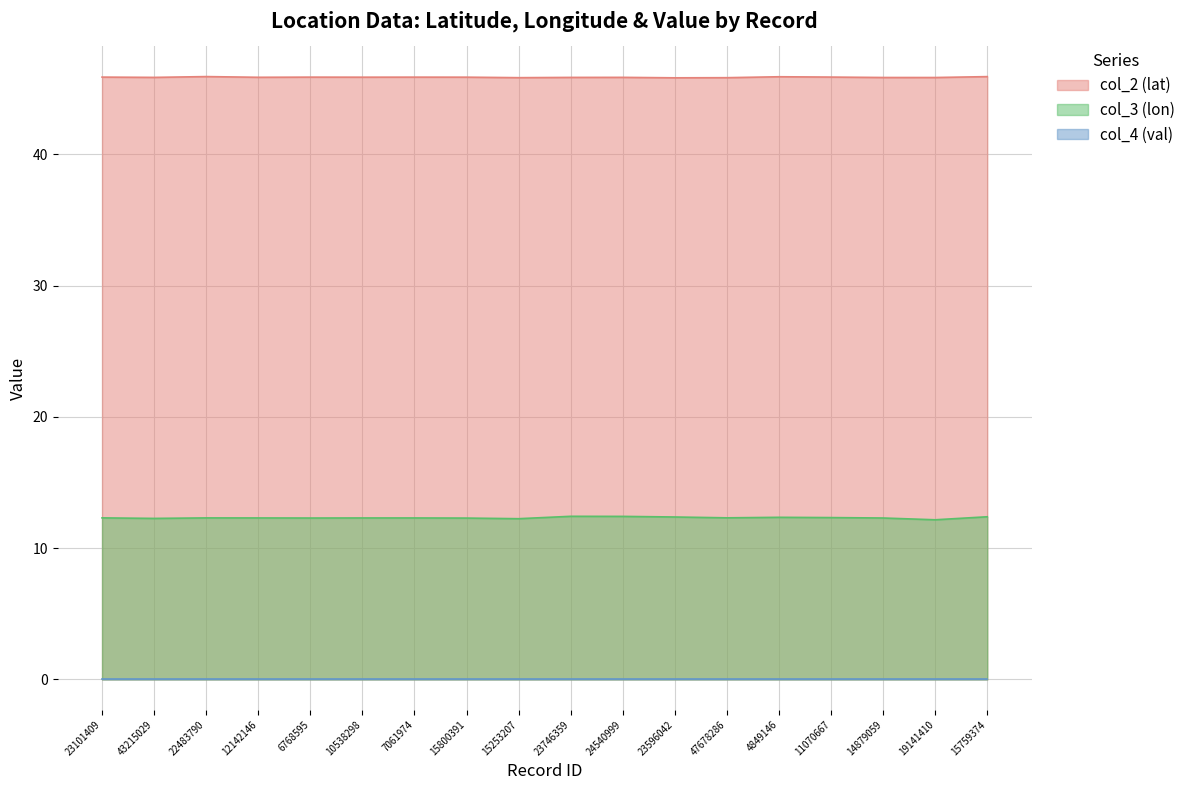

What is the greatest value displayed?

45.9